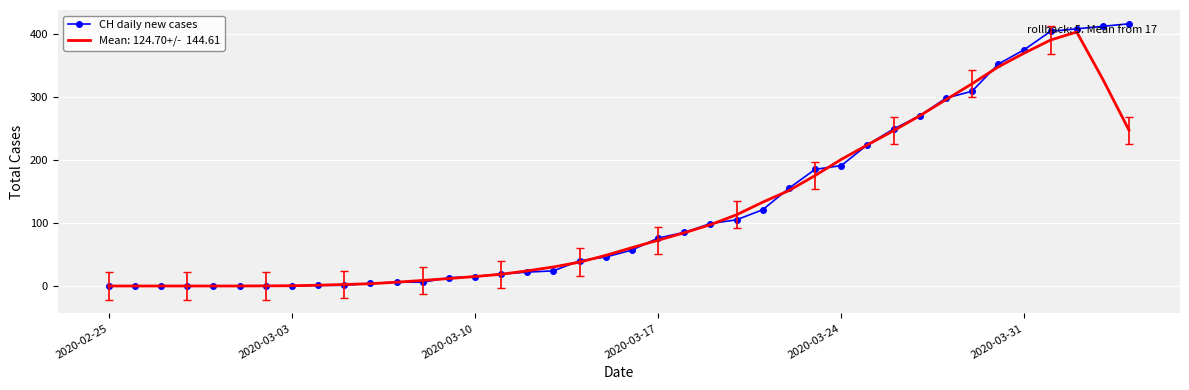

What is the greatest value displayed?

416.0